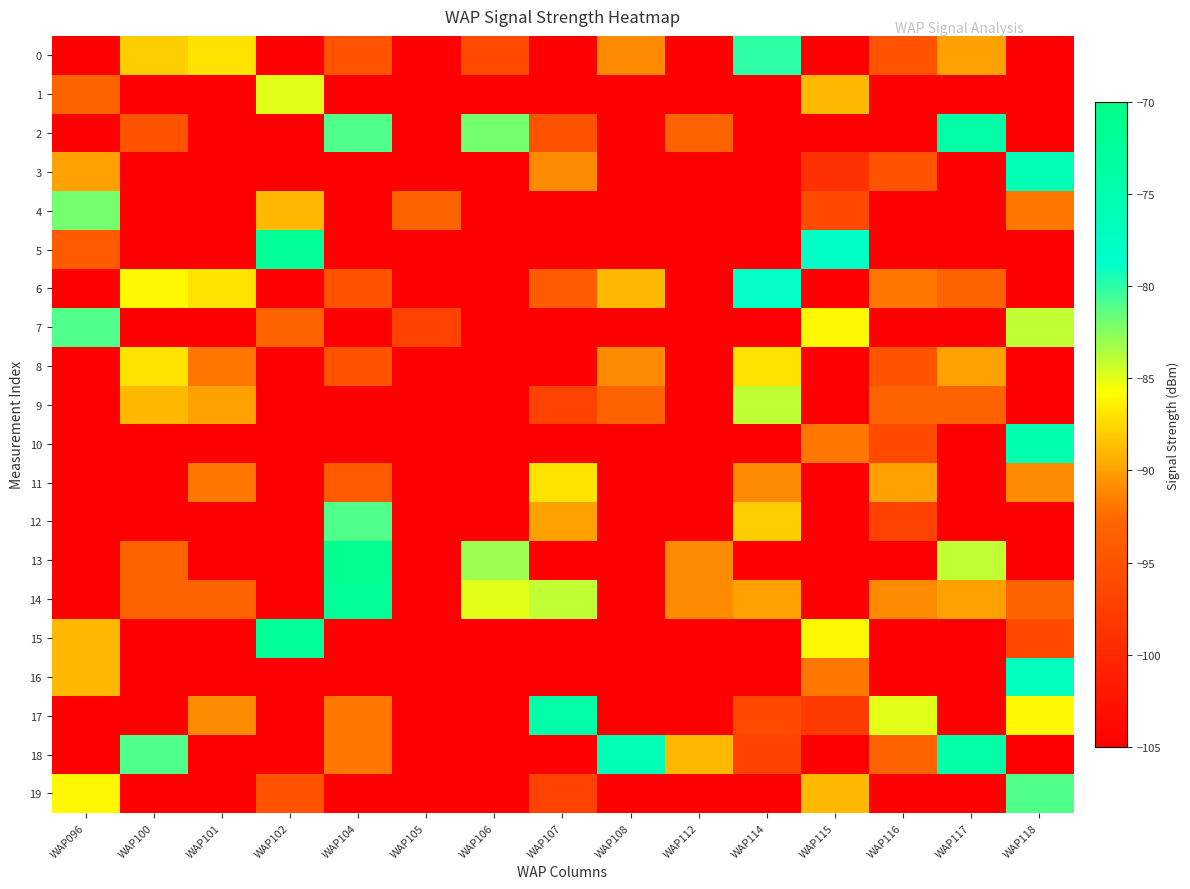

What is the spread (max minus min) of values at WAP112?

16